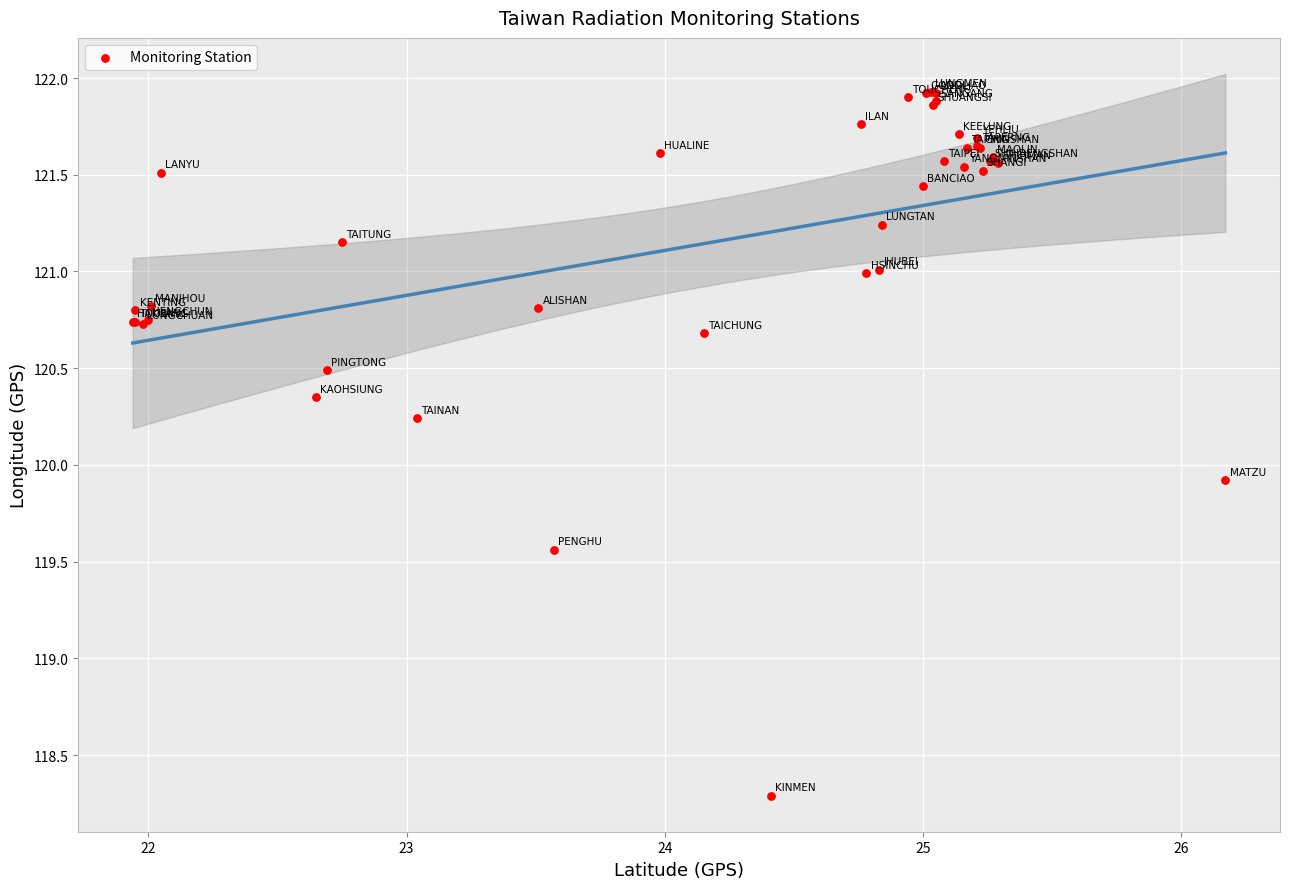

What Y value in the scatter plot is closest to 120?

119.9